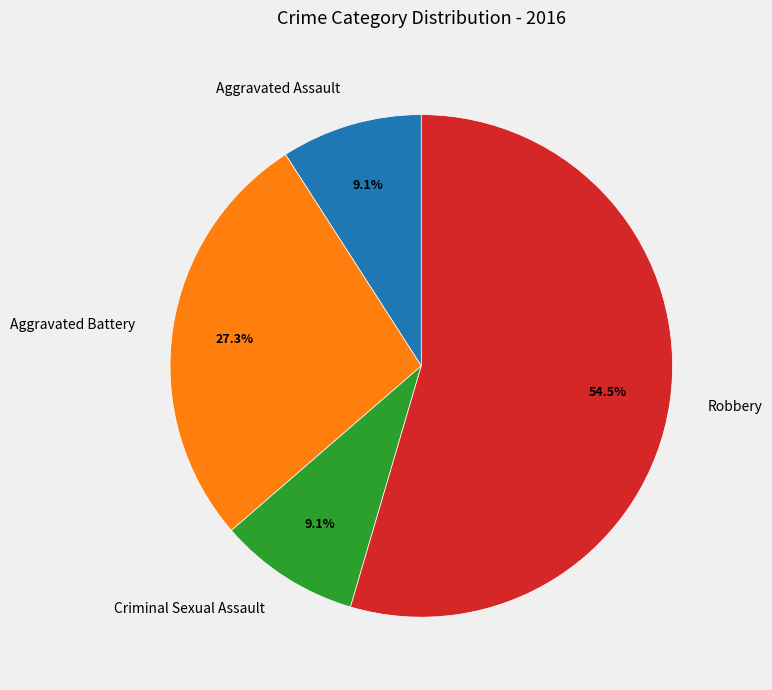

What is the majority slice?

Robbery